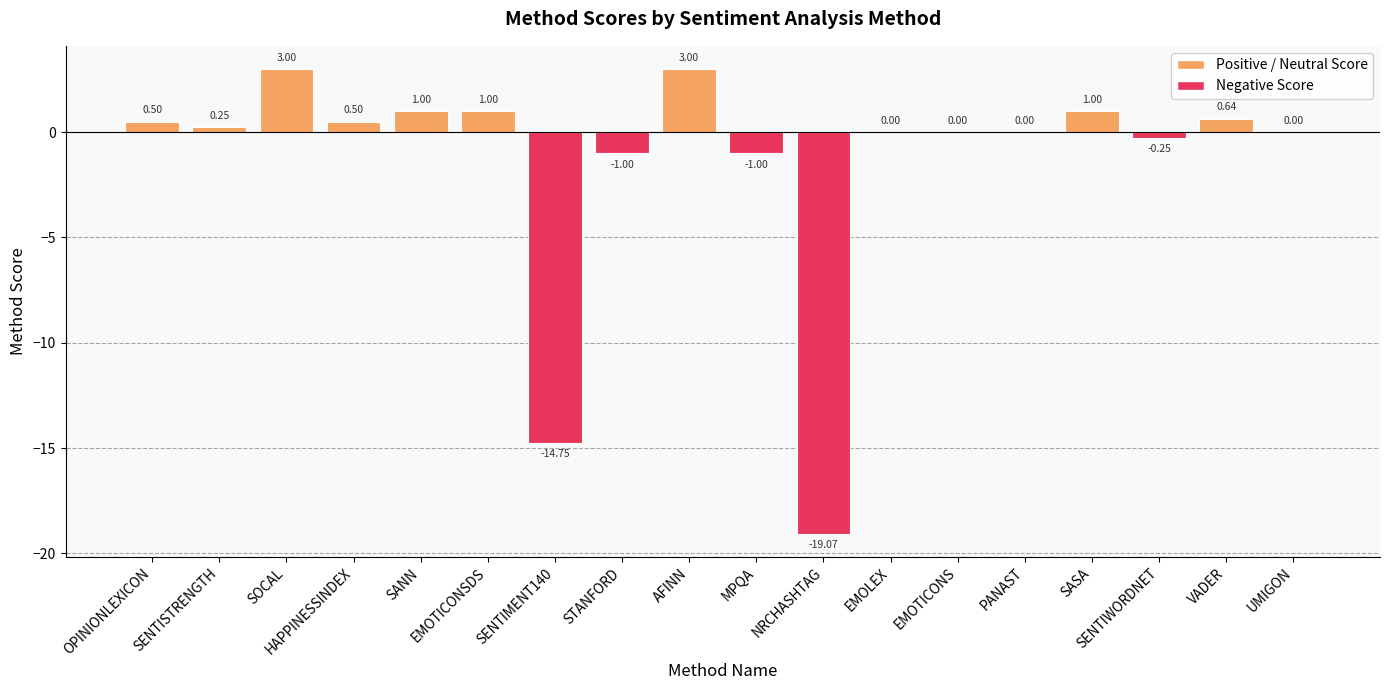

What is the sum of all values?

-25.2